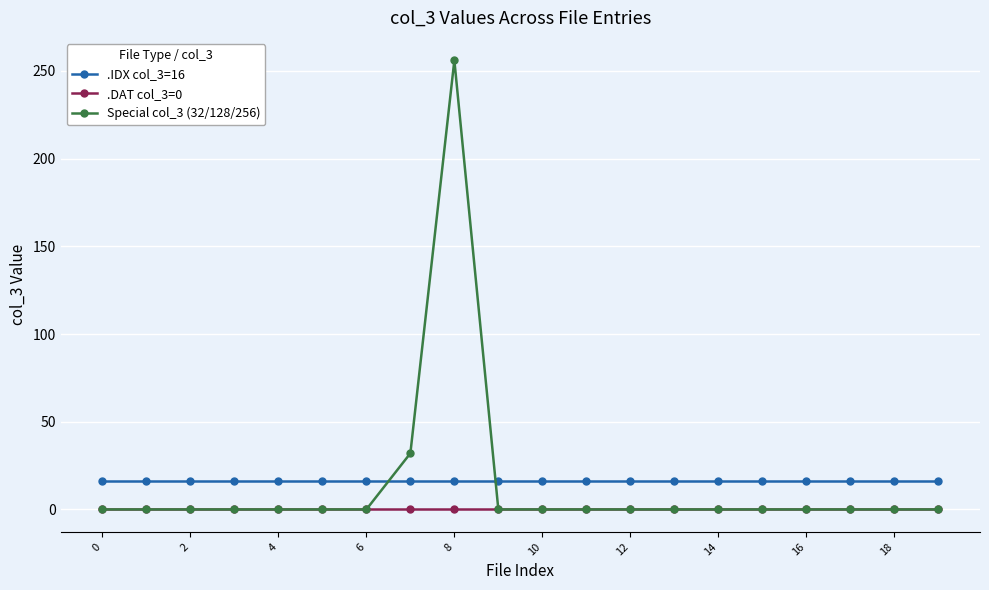

Does the chart have visible grid lines?

Yes